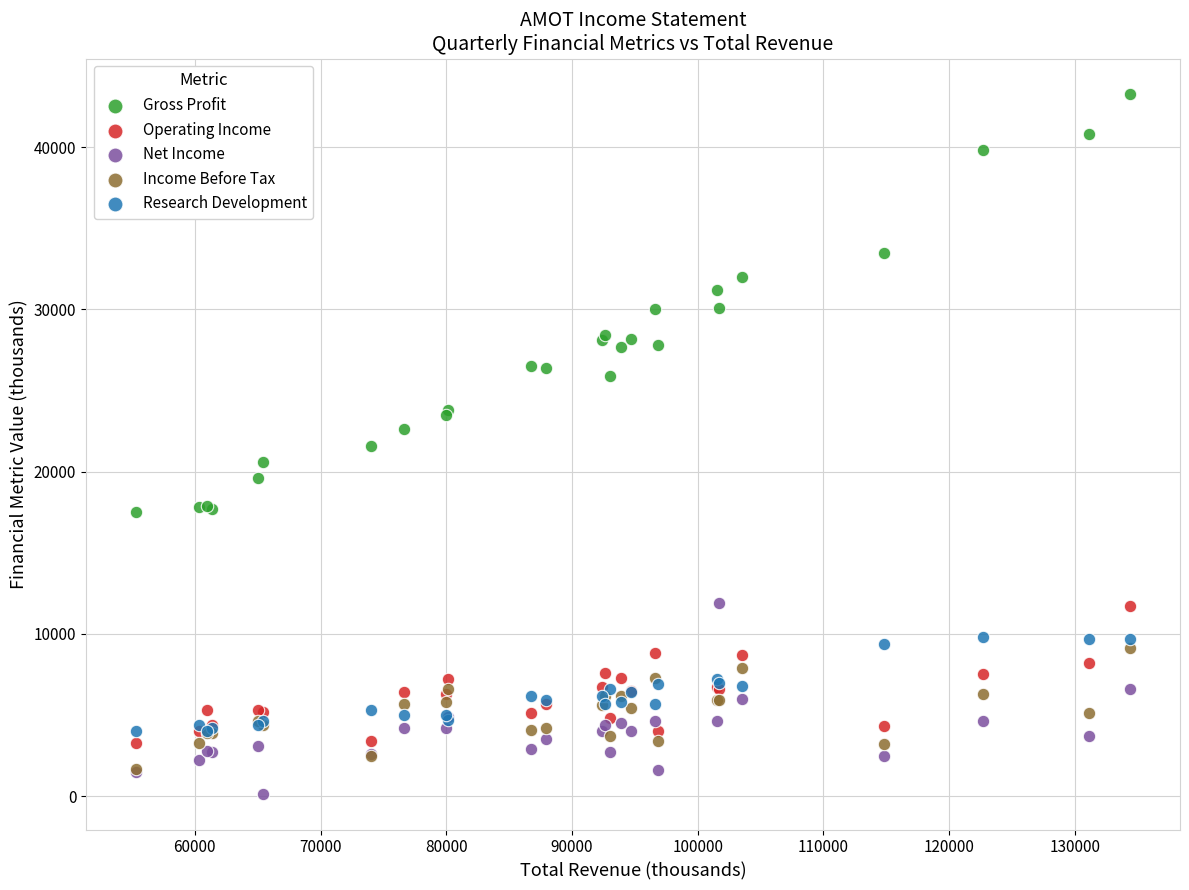

Which series has the widest spread of Y values?

Gross Profit